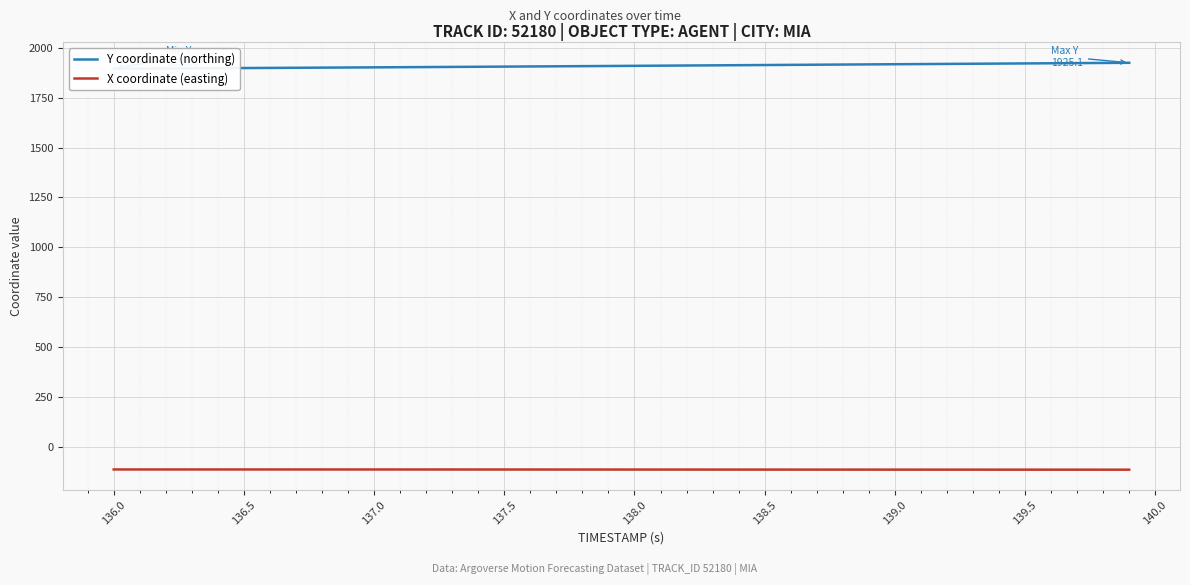

Which series has the largest total across all categories?

Y coordinate (northing)